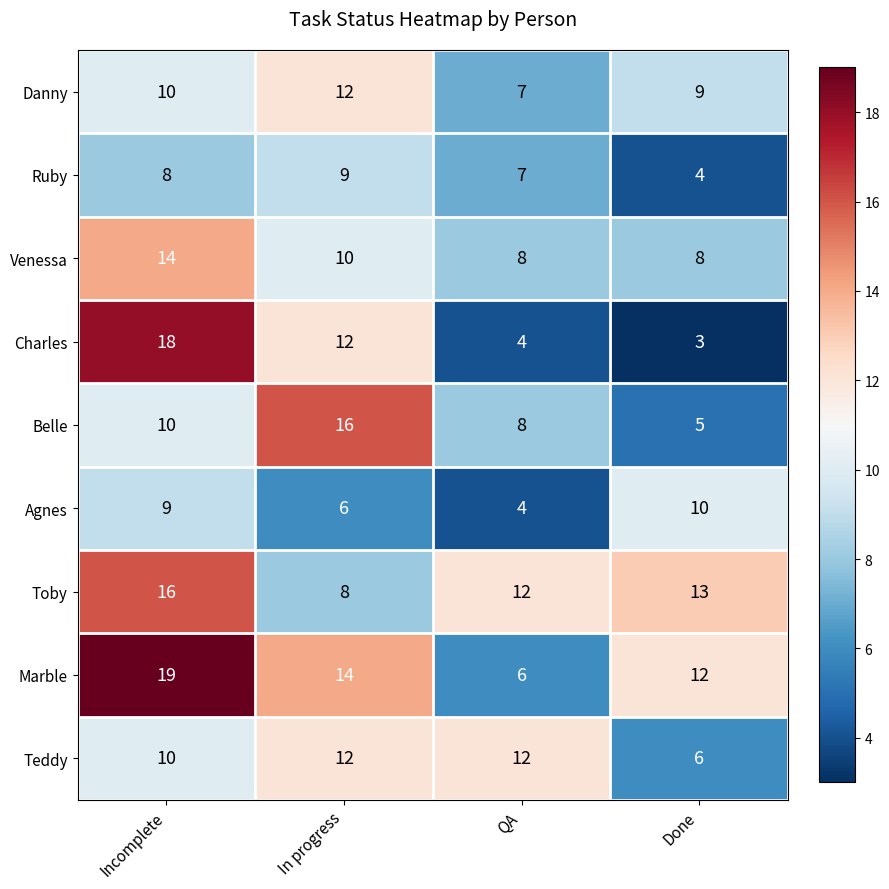

The value of Toby at In progress is 8. True or false?

True